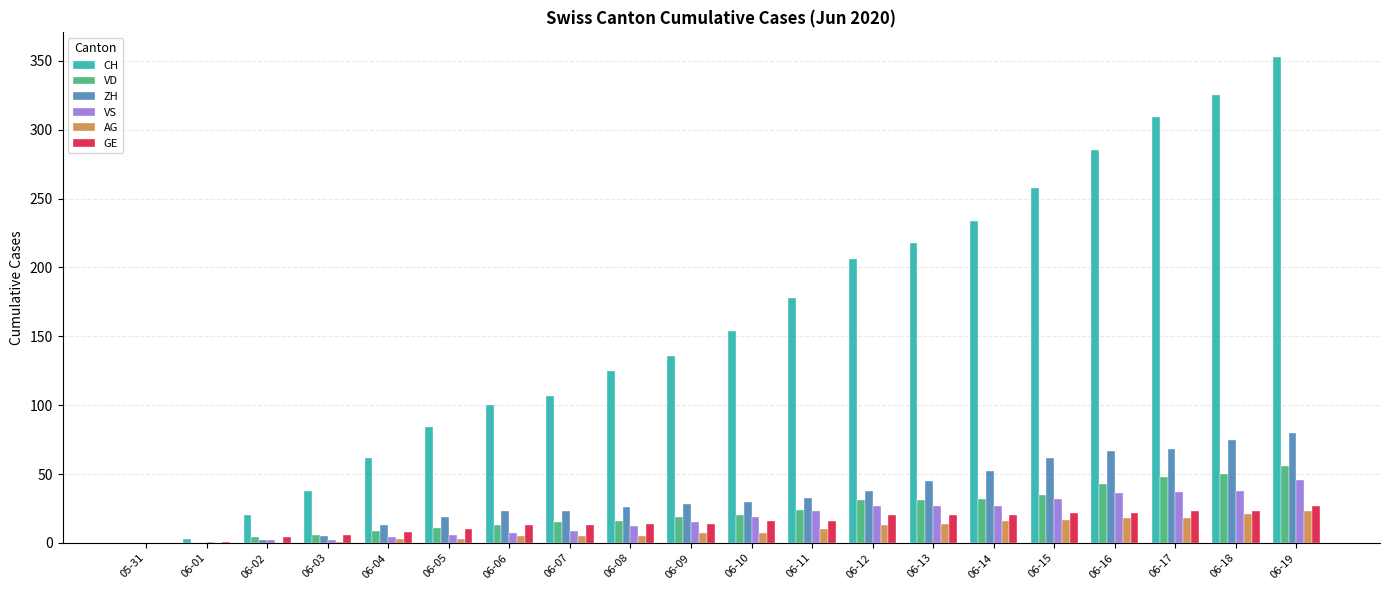

What is the greatest value displayed?

353